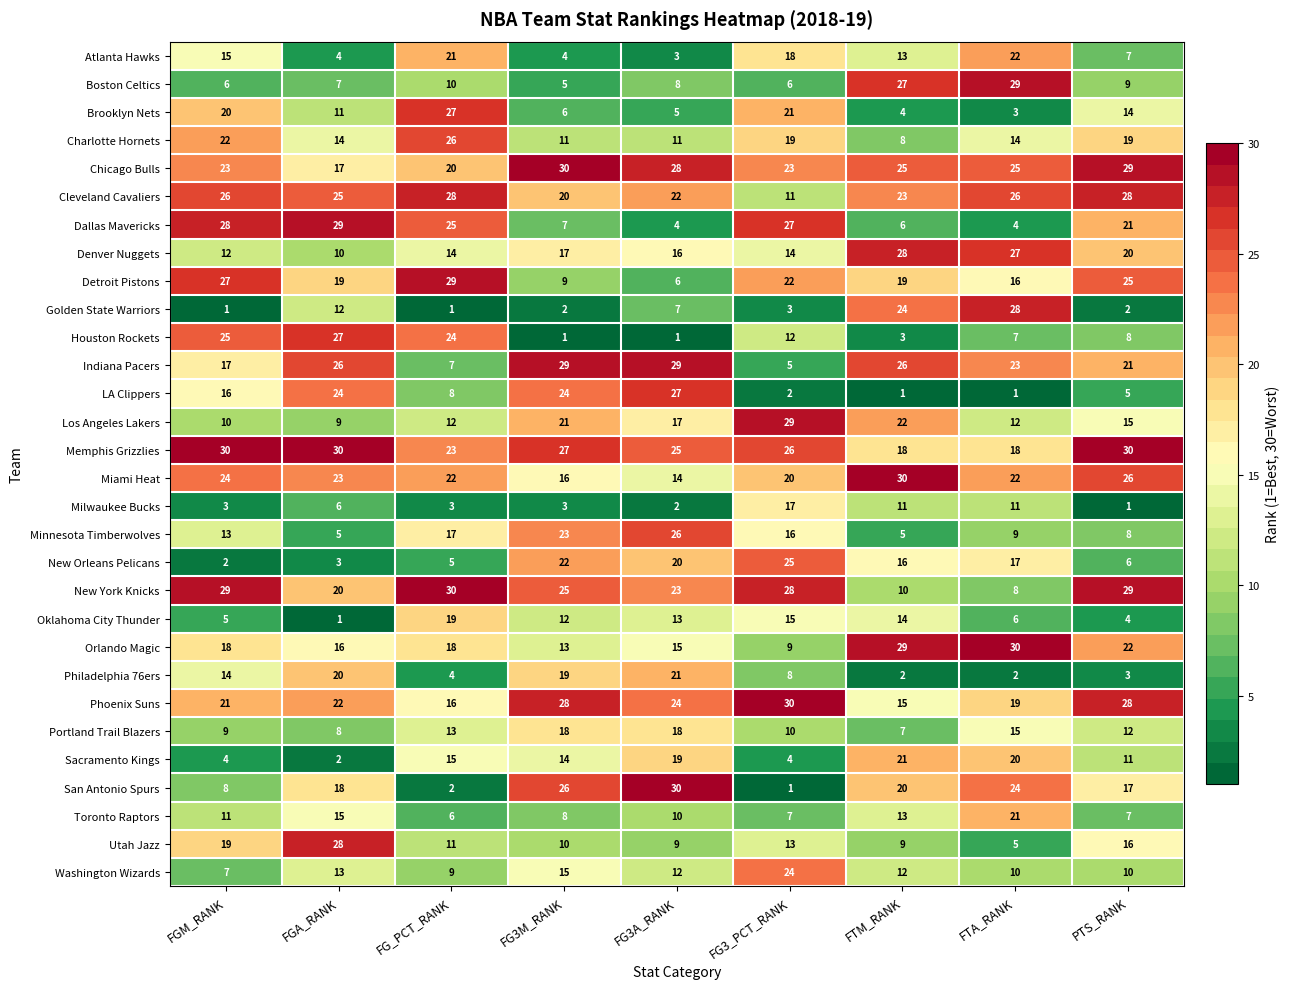

Which series changed the most between FTM_RANK and PTS_RANK?

Golden State Warriors